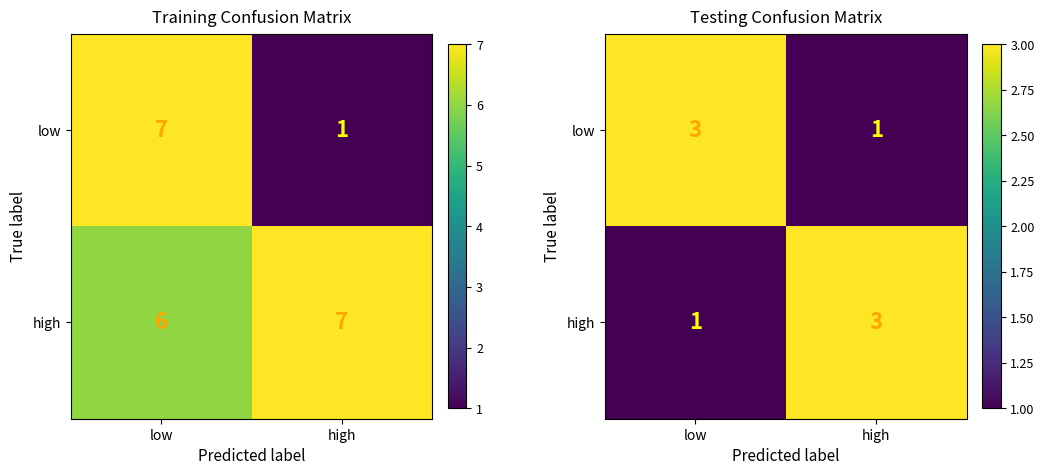

Which label corresponds to the smallest value in the chart?

high